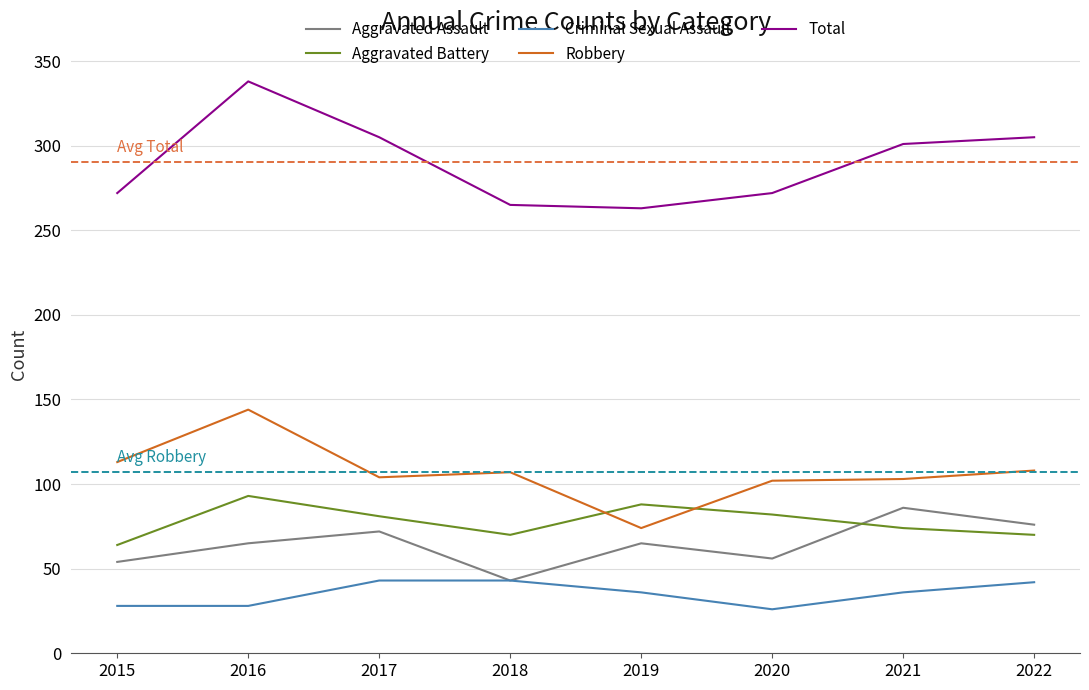

What is the total value across all series at 2022?

601